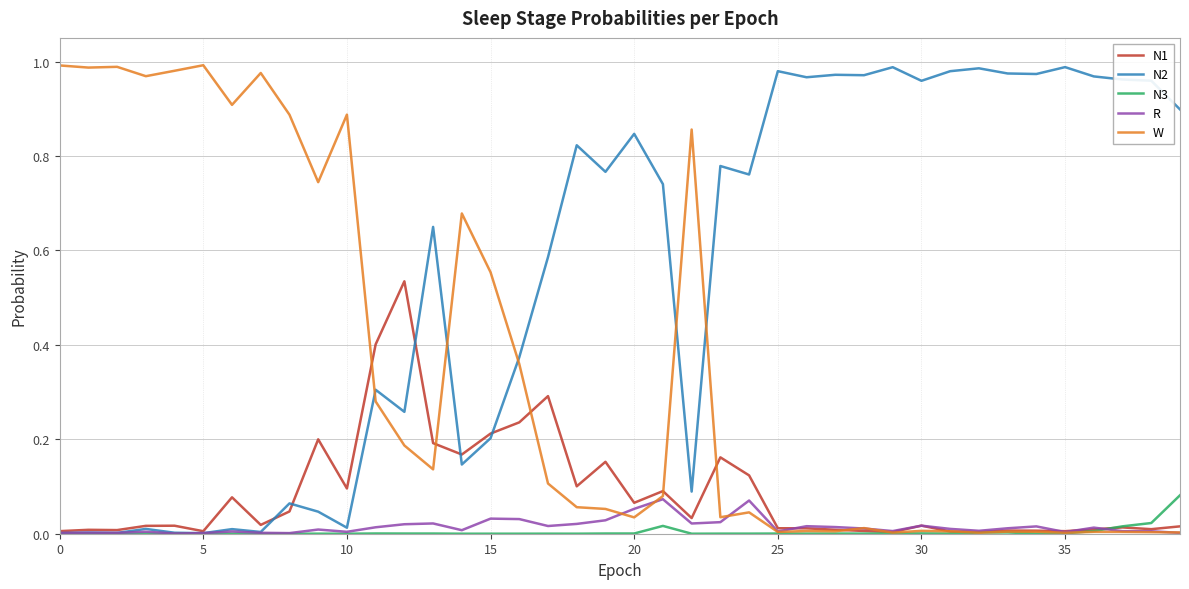

Which series has the largest total across all categories?

N2